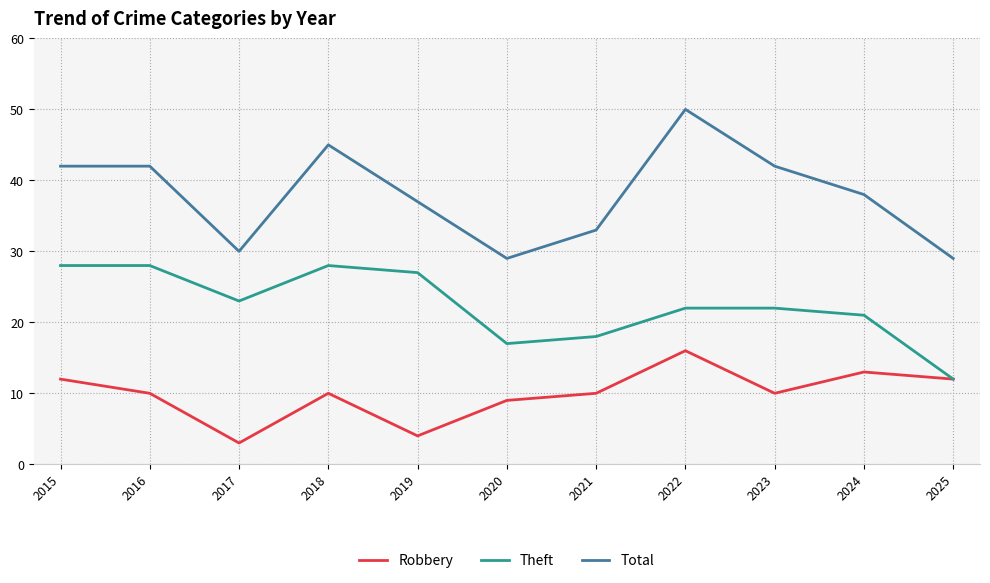

What is the spread (max minus min) of values at 2025?

17